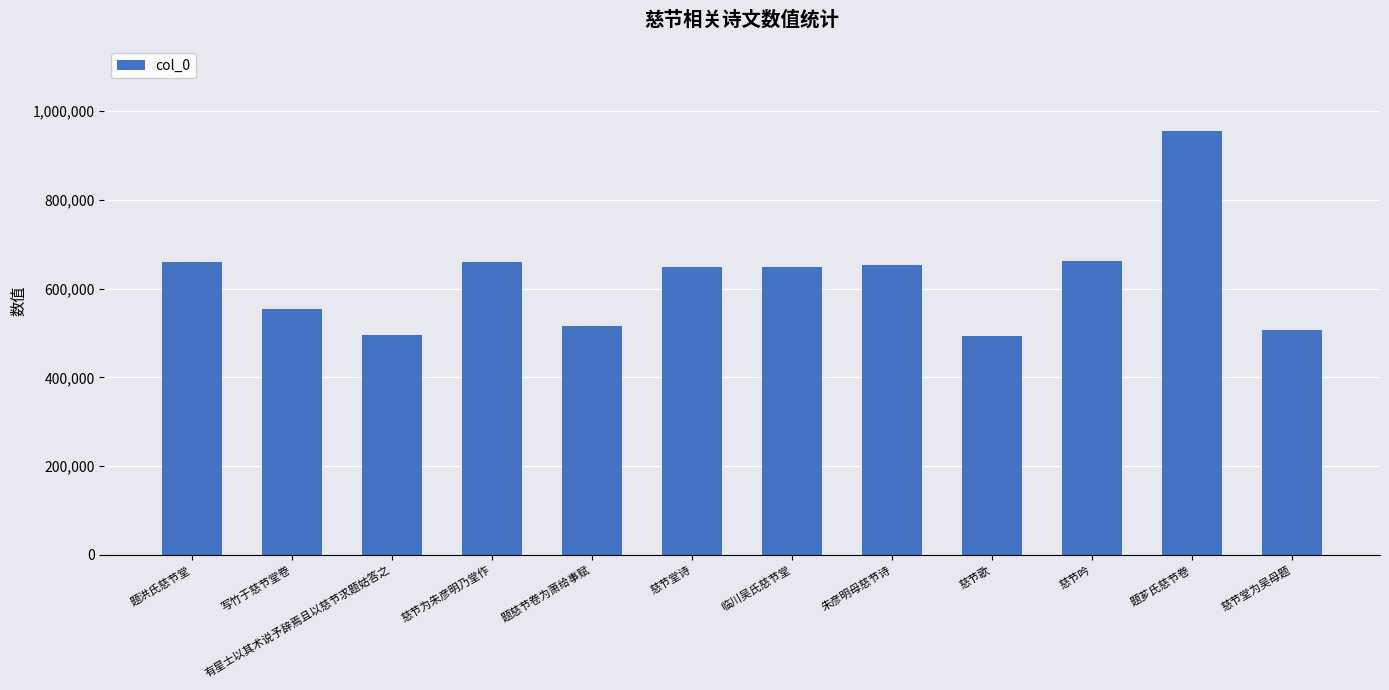

Is it true that the value at 题洪氏慈节堂 is 250912?

False